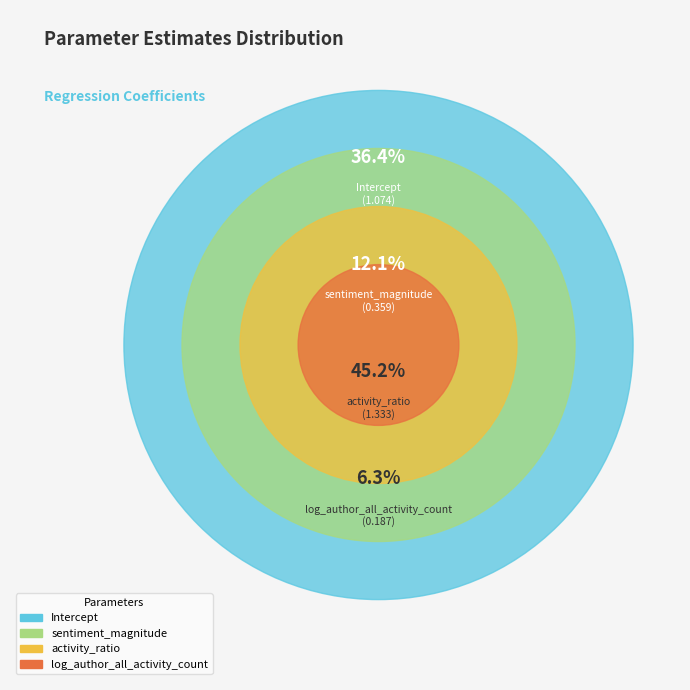

True or false: Intercept accounts for 36% of the total.

True